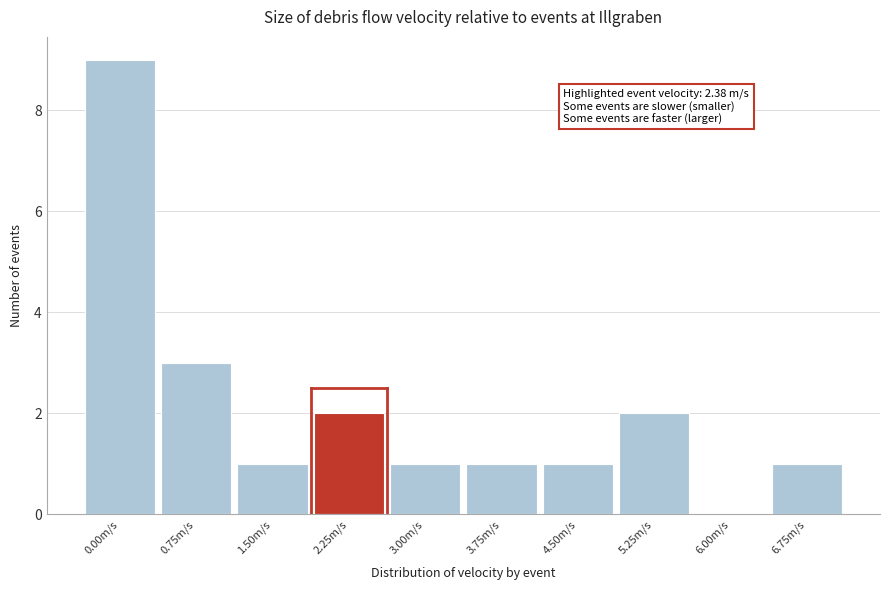

Reading left to right, what are all the values shown in this chart?

0.00m/s=9	0.75m/s=3	1.50m/s=1	2.25m/s=2	3.00m/s=1	3.75m/s=1	4.50m/s=1	5.25m/s=2	6.00m/s=0	6.75m/s=1